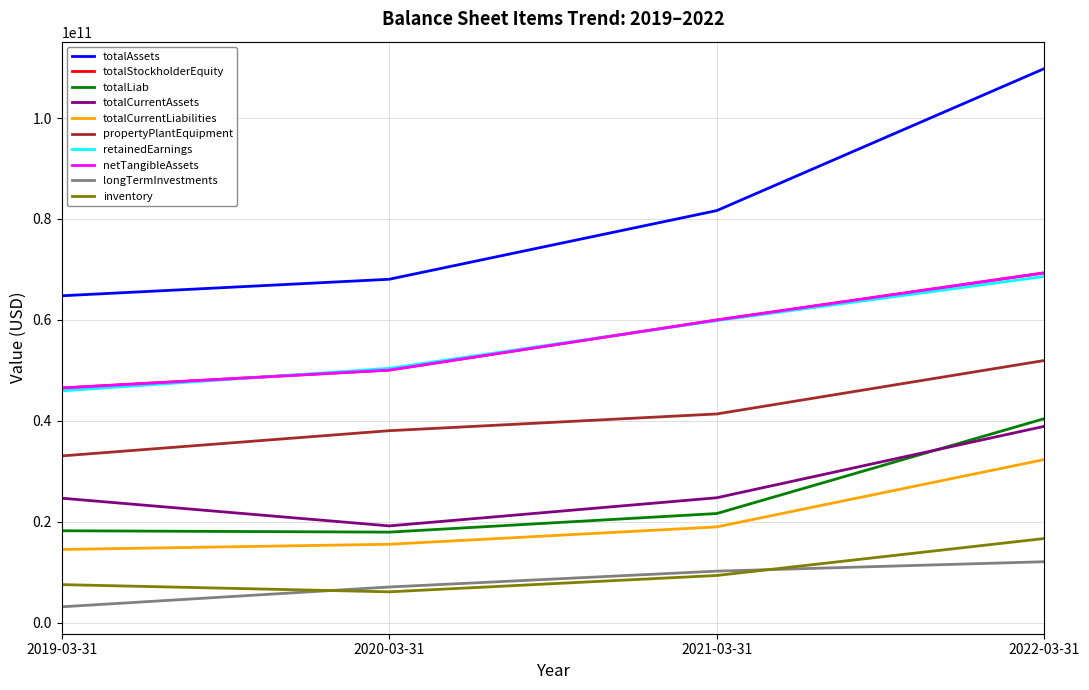

How many lines are shown in the chart?

10